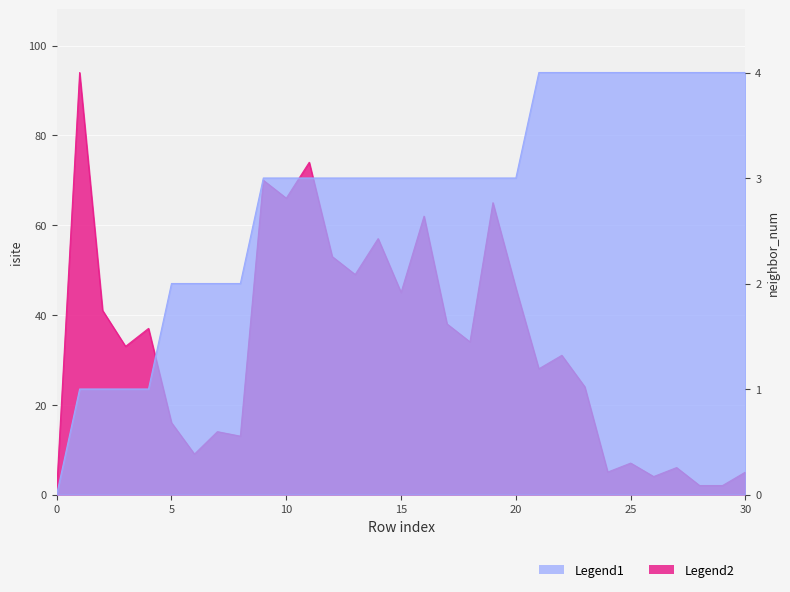

Is it true that isite equals 49 at 13?

True